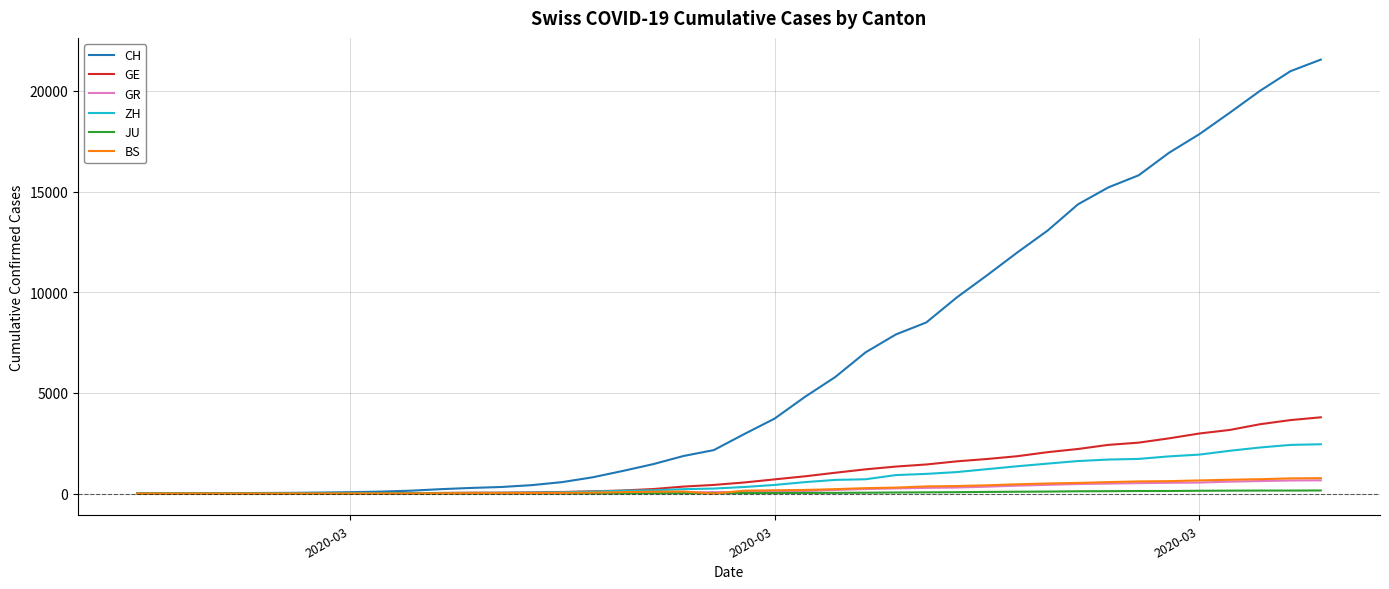

Which series has the largest range (max minus min)?

CH